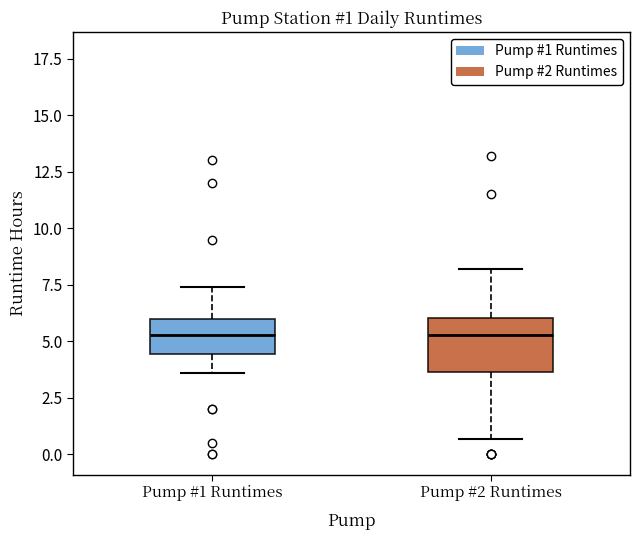

Comparing the boxes themselves (not the whiskers), which one is the tallest?

Pump #2 Runtimes